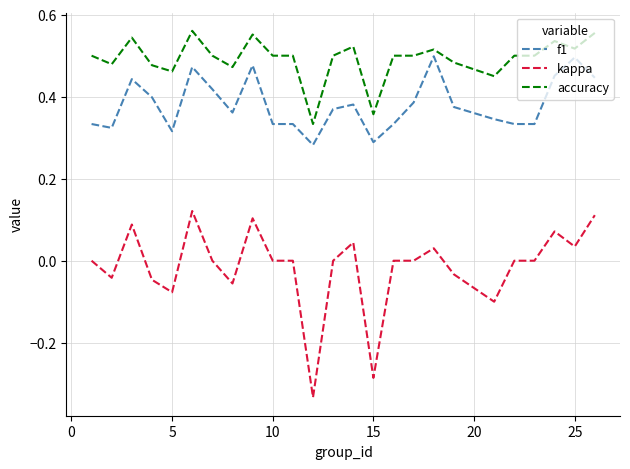

Which series has the largest total across all categories?

accuracy